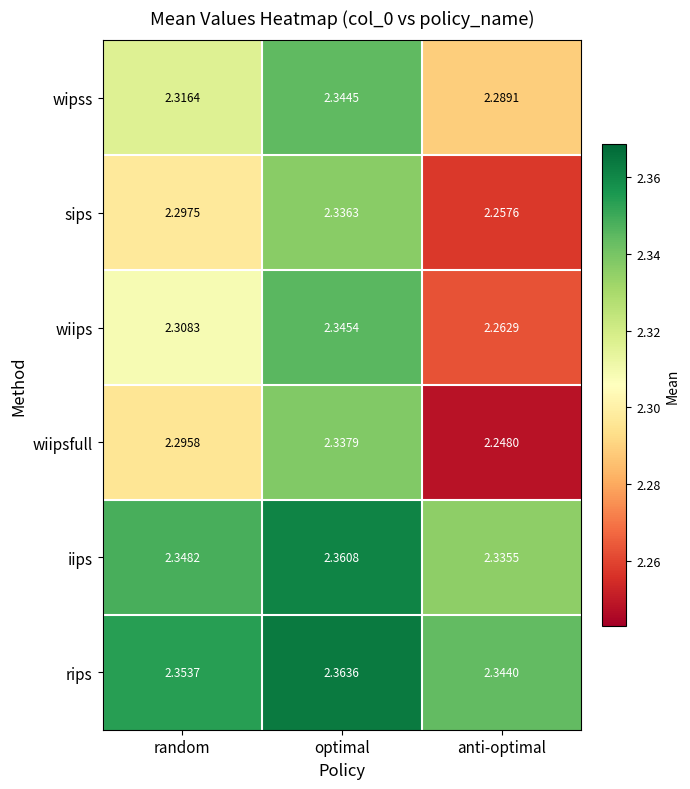

Between optimal and anti-optimal, which series saw the biggest shift?

wiipsfull